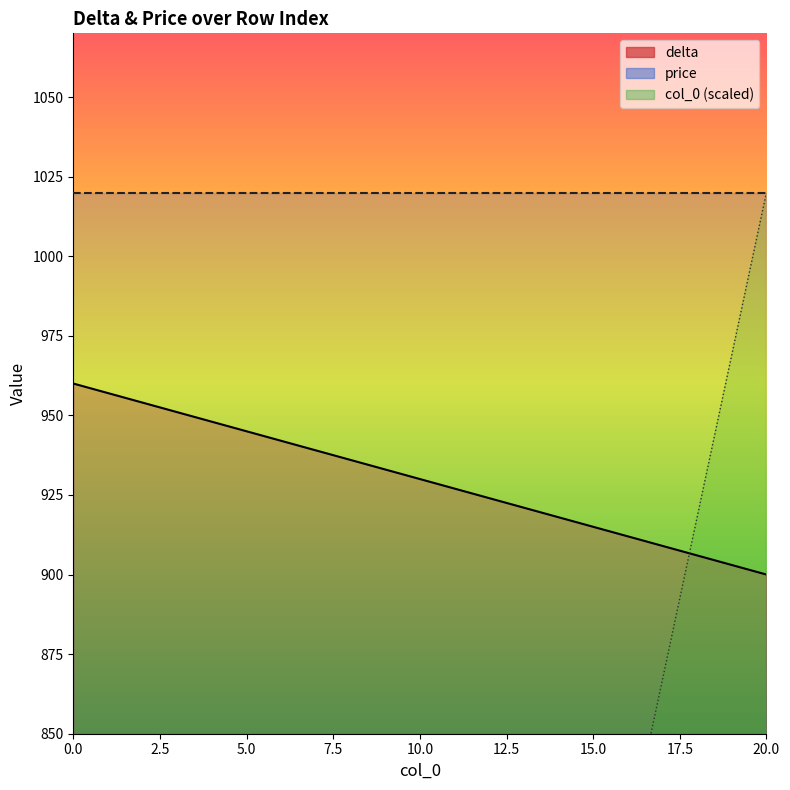

Reading right to left, what are all the values shown in this chart?

col_0: 20=900	19=903	18=906	17=909	16=912	15=915	14=918	13=921	12=924	11=927	10=930	9=933	8=936	7=939	6=942	5=945	4=948	3=951	2=954	1=957	0=960
delta: 20=1020	19=969	18=918	17=867	16=816	15=765	14=714	13=663	12=612	11=561	10=510	9=459	8=408	7=357	6=306	5=255	4=204	3=153	2=102	1=51	0=0